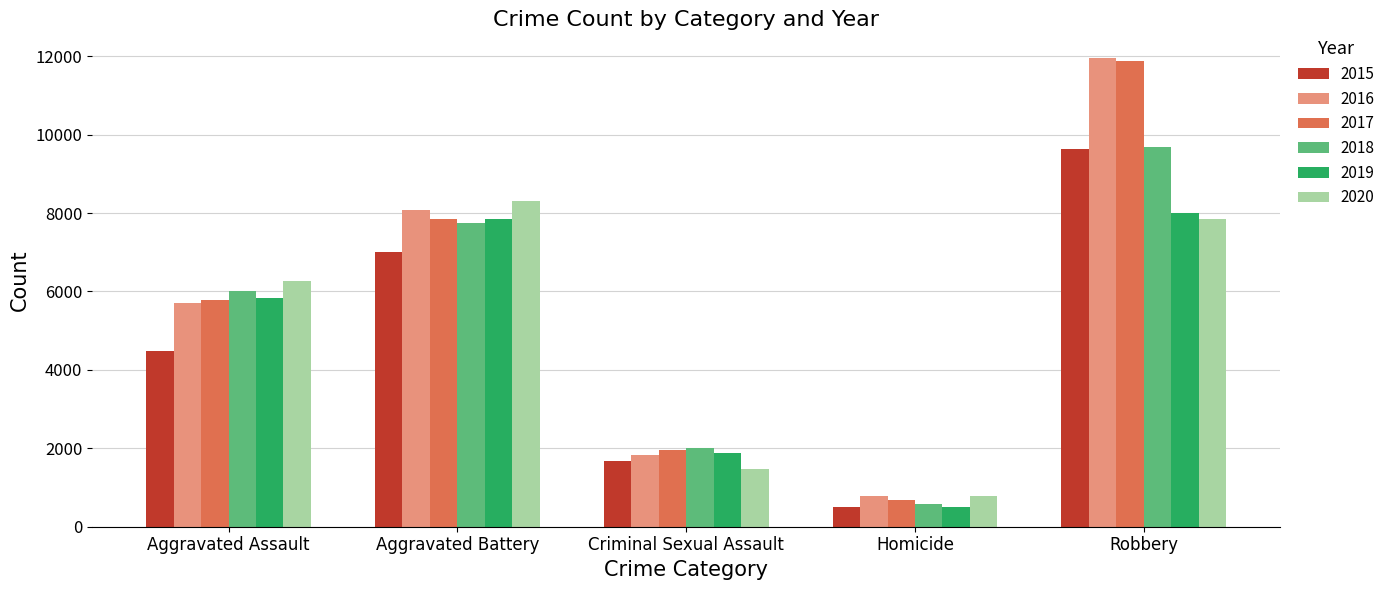

Which series changed the most between Aggravated Battery and Criminal Sexual Assault?

2020